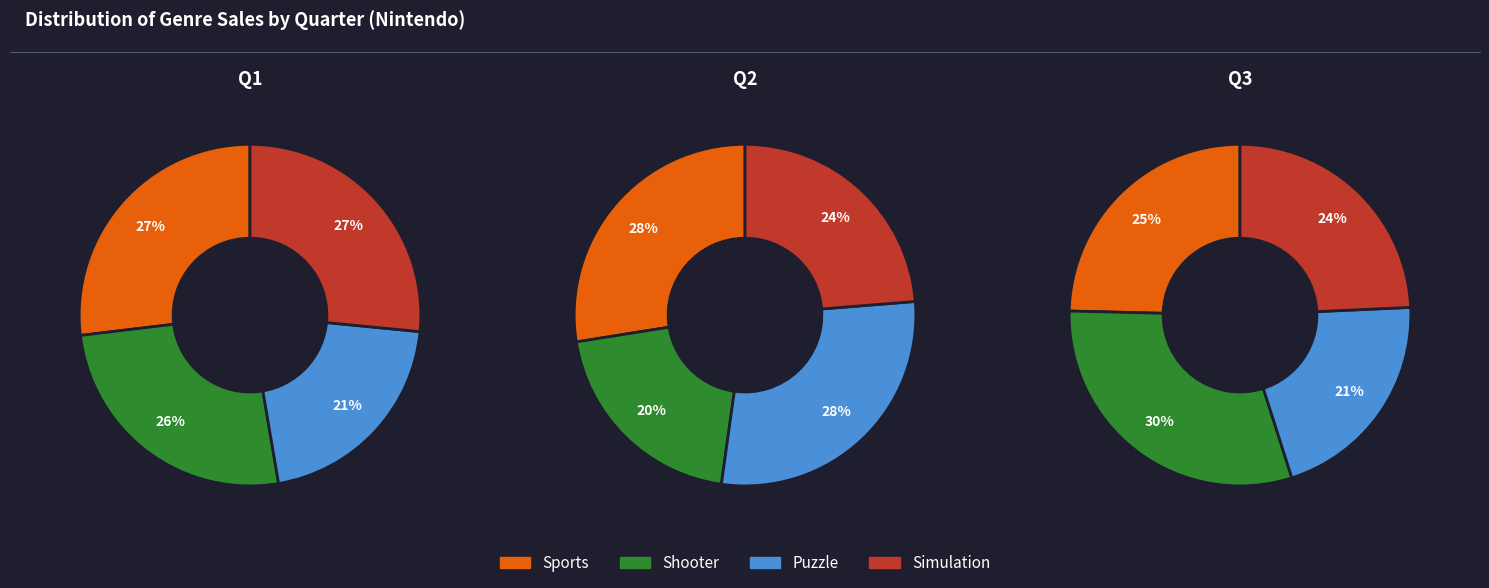

The Shooter slice represents 26% of the pie. True or false?

True